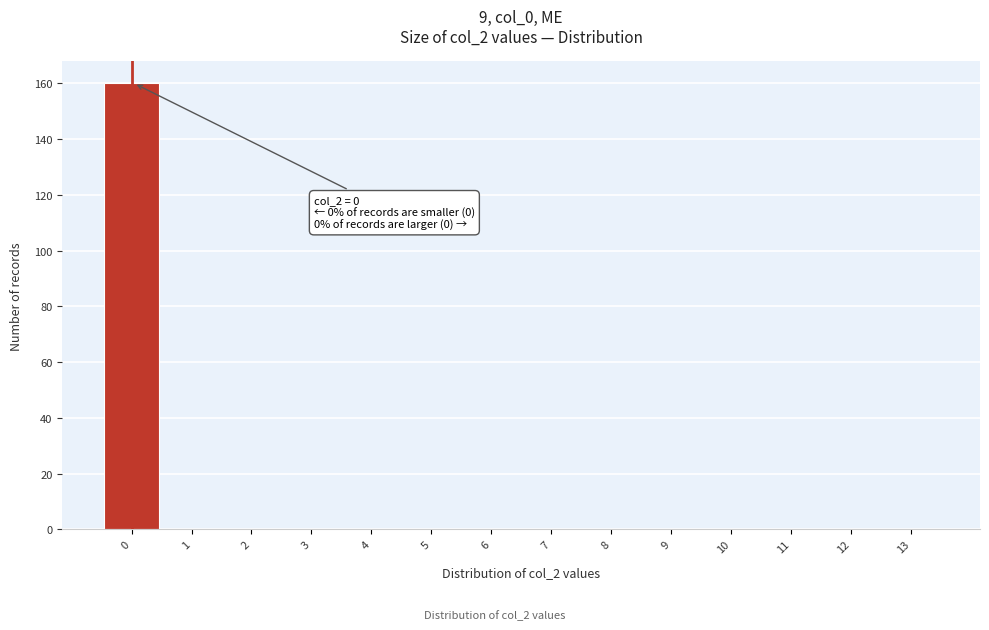

Reading left to right, what are all the values shown in this chart?

0=160	1=0	2=0	3=0	4=0	5=0	6=0	7=0	8=0	9=0	10=0	11=0	12=0	13=0